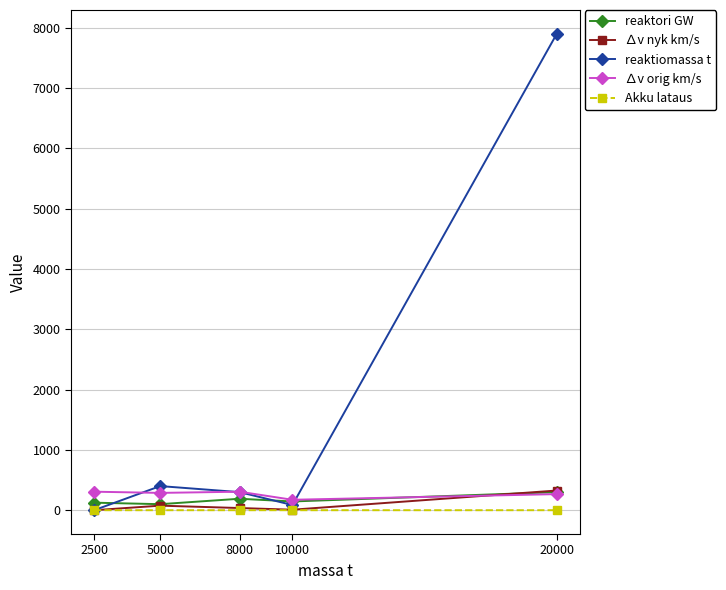

True or false: reaktori GW has more than 2 points higher than both neighbors.

False